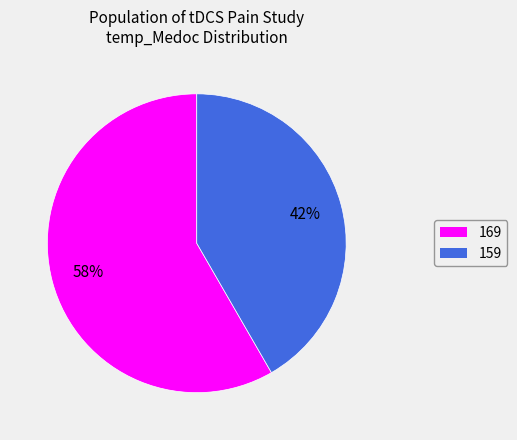

Rank the categories by value from lowest to highest.

159, 169